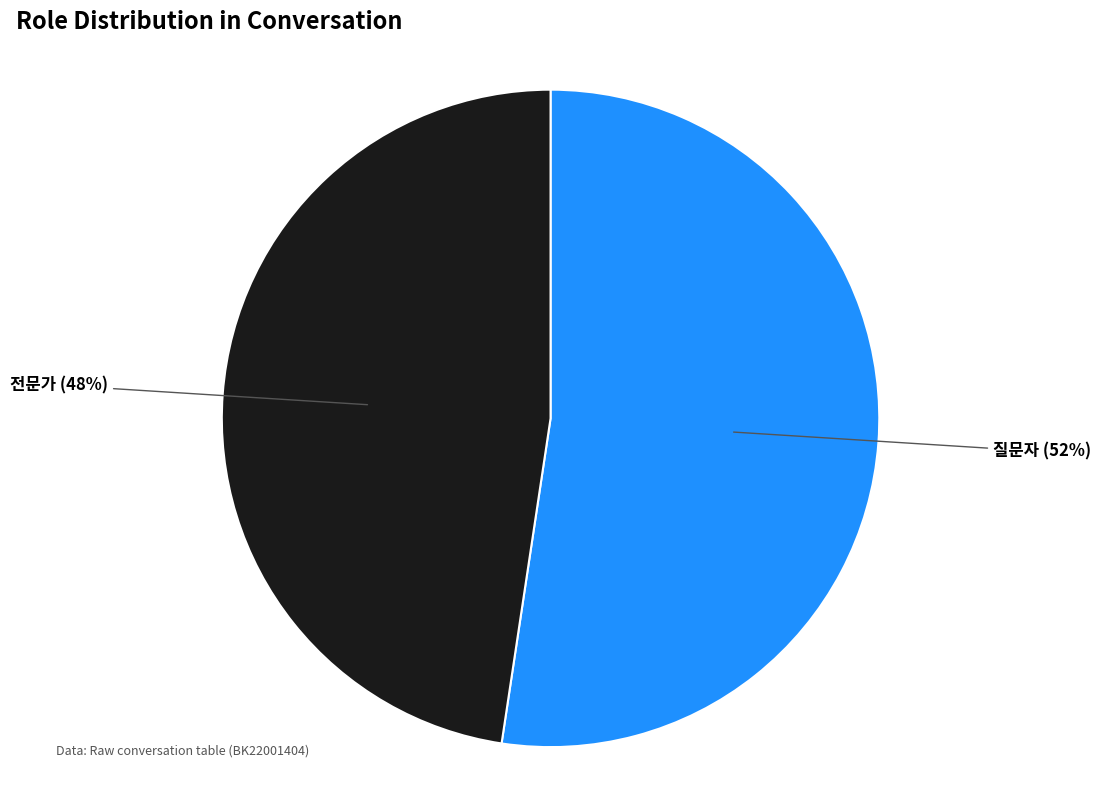

Count the number of slices in the pie.

2